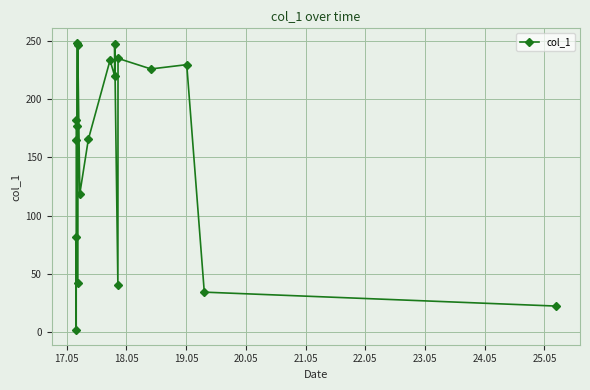

What is the sum of all values?

2916.8